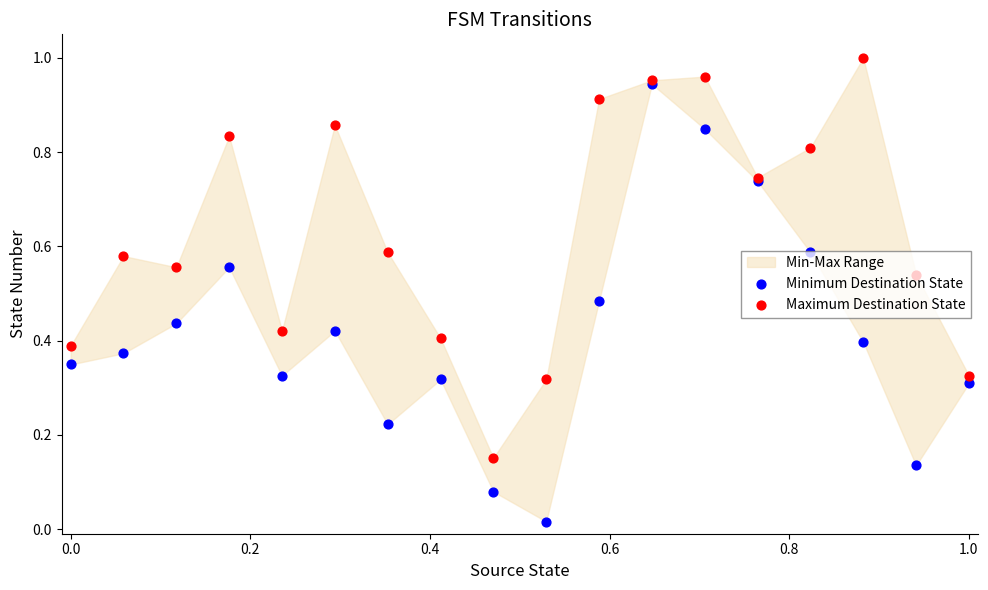

What is the total value across all series at 10?

1.4